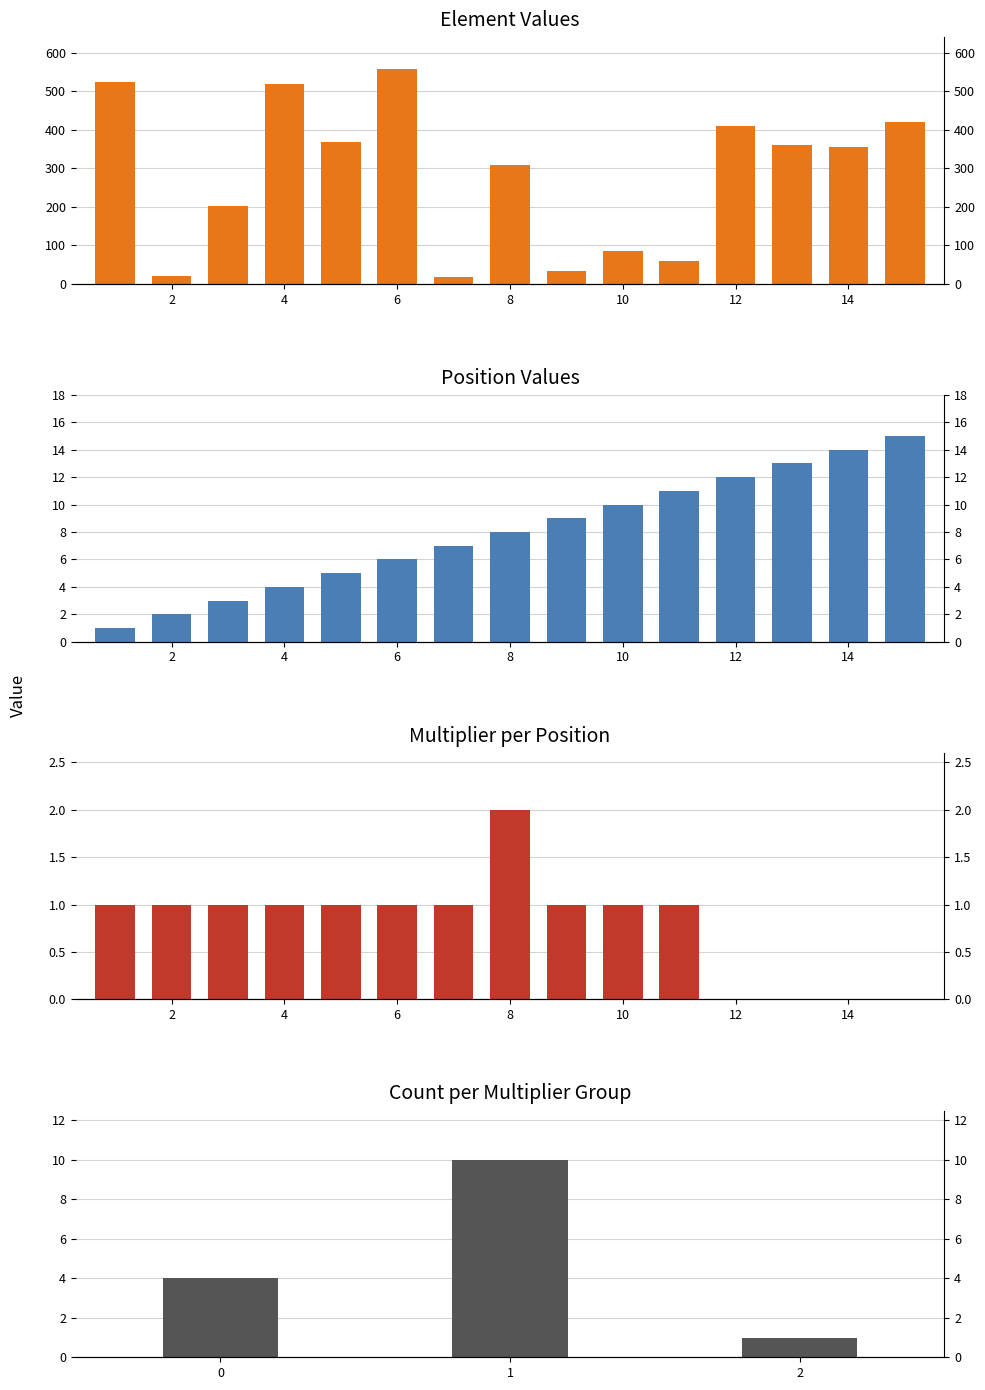

At which label is position closest to 8?

8